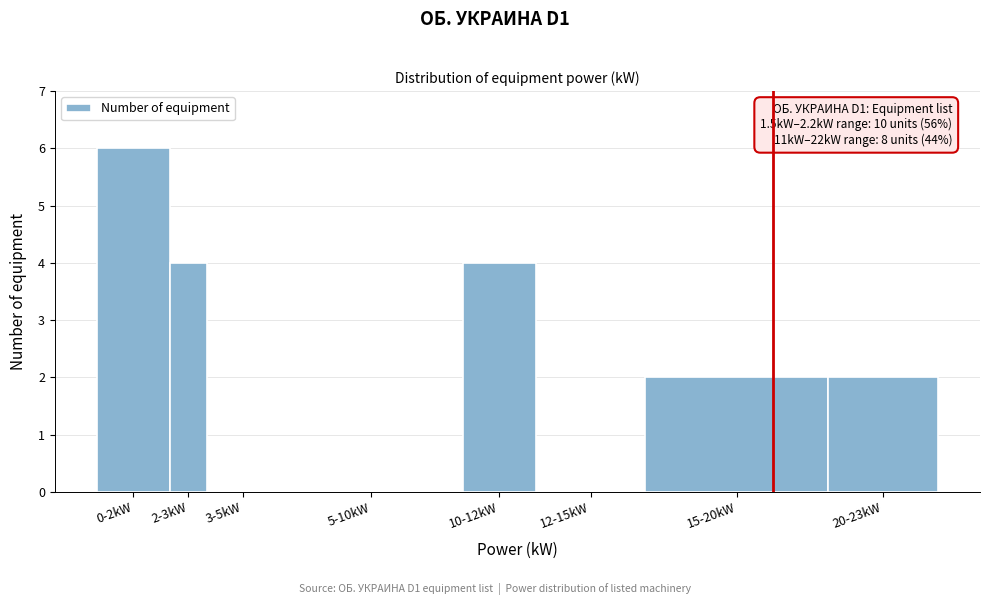

Reading left to right, extract all data points from this chart.

0-2kW=6	2-3kW=4	3-5kW=0	5-10kW=0	10-12kW=4	12-15kW=0	15-20kW=2	20-23kW=2